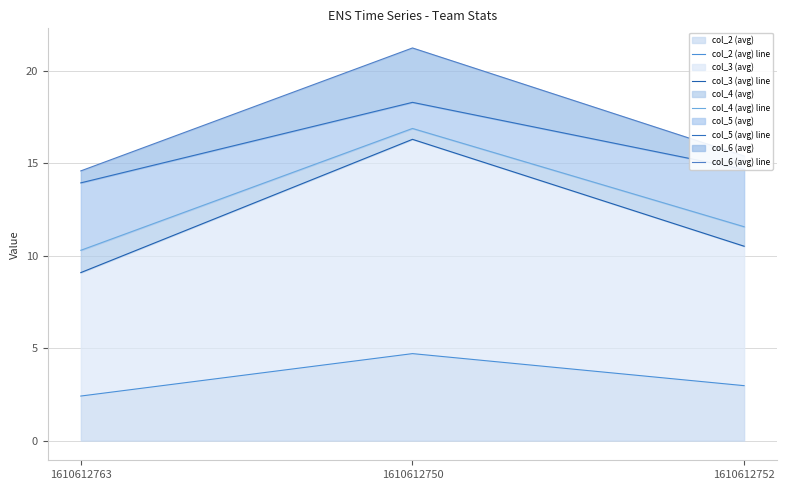

Rank the series at 1610612752 from highest to lowest value.

col_6 (avg) line, col_5 (avg) line, col_4 (avg) line, col_3 (avg) line, col_2 (avg) line